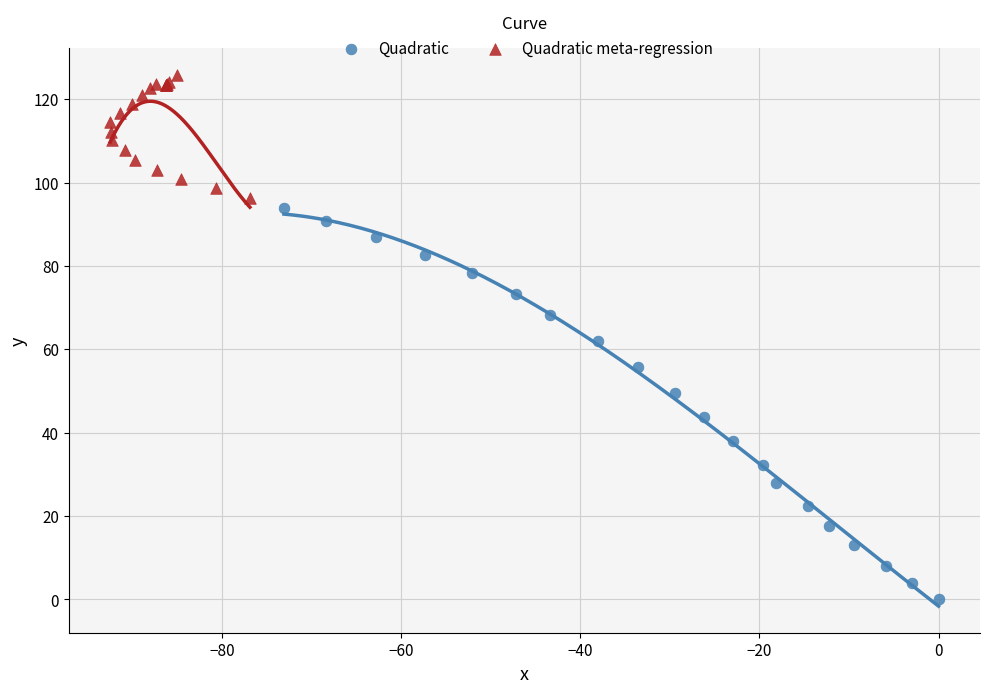

Which series reaches the minimum Y coordinate?

Quadratic